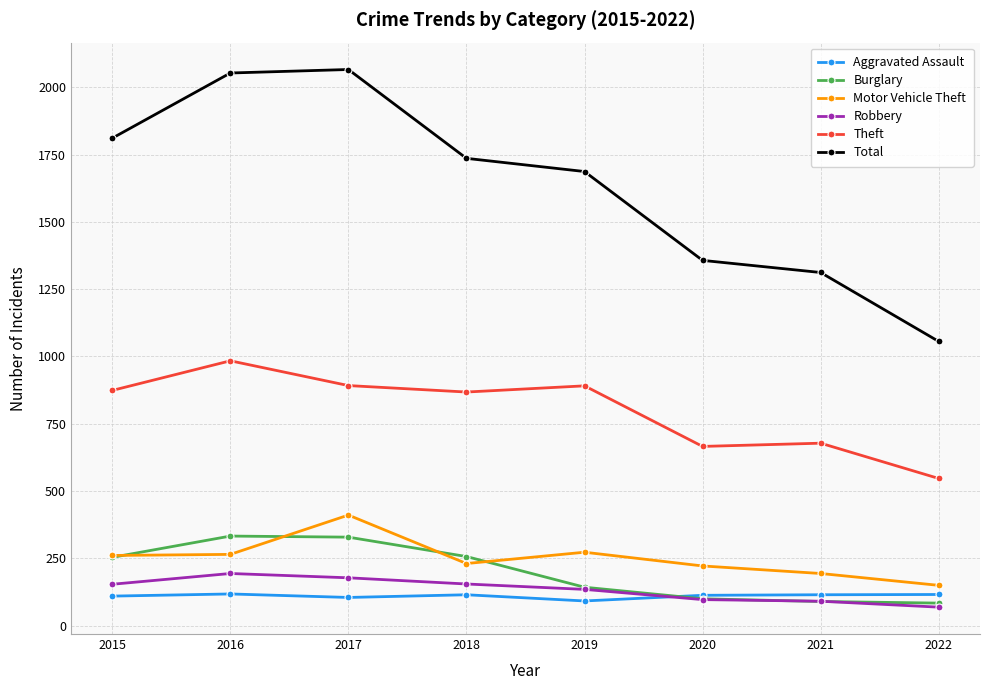

True or false: Theft has more than 0 interior local peaks.

True